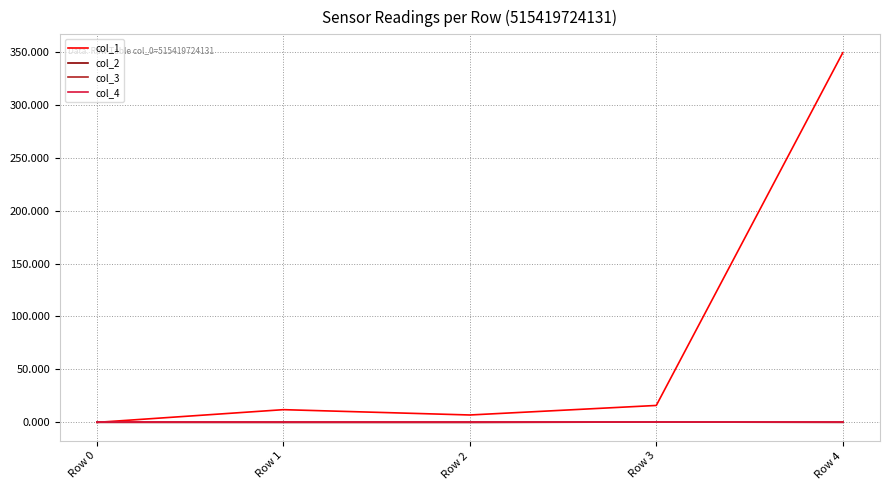

Is it true that col_3 equals 0.0 at Row 2?

True